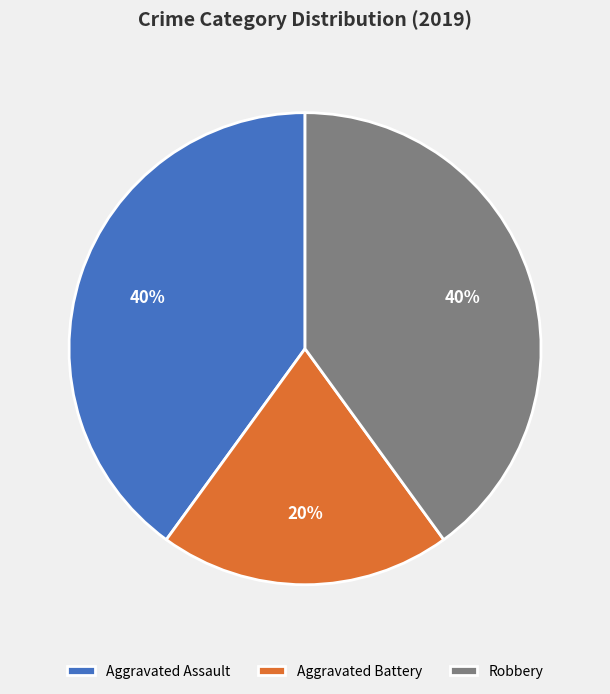

Which slice is the smallest?

Aggravated Battery